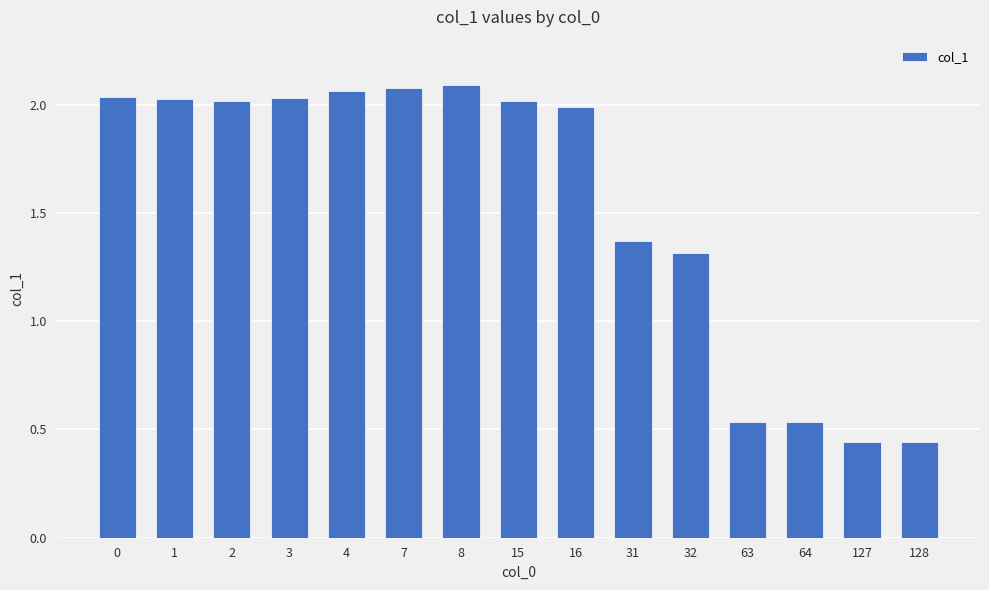

How many bars are there in total?

15